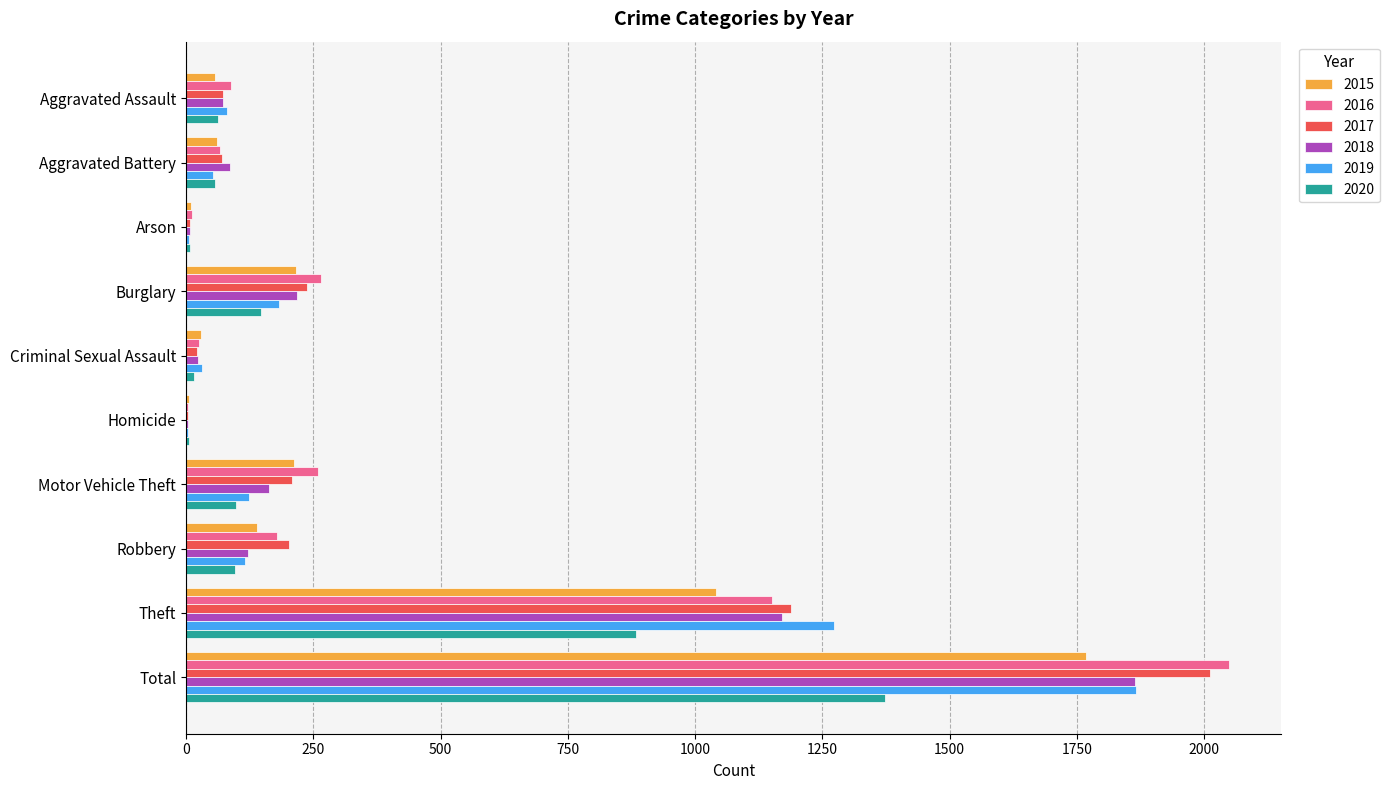

How many categories are shown in the chart?

10